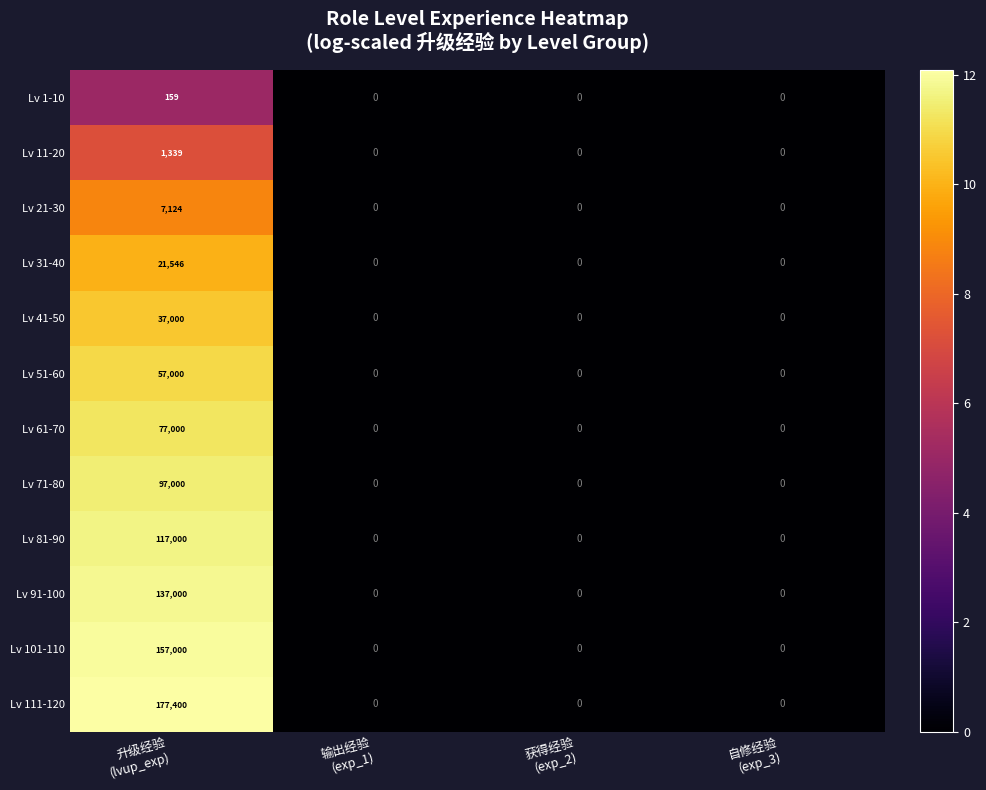

Which series has the largest range (max minus min)?

Lv 111-120